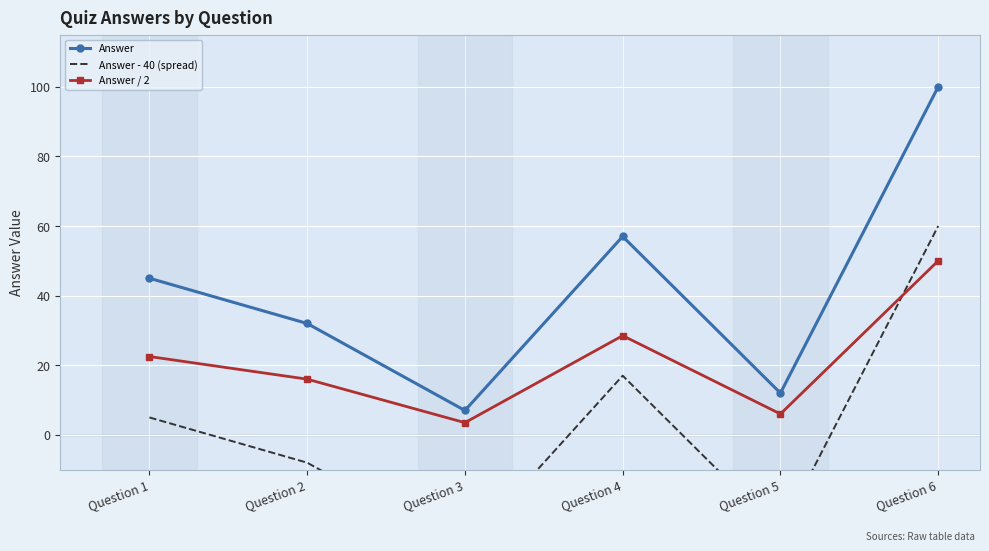

True or false: Answer has more than 0 points higher than both neighbors.

True